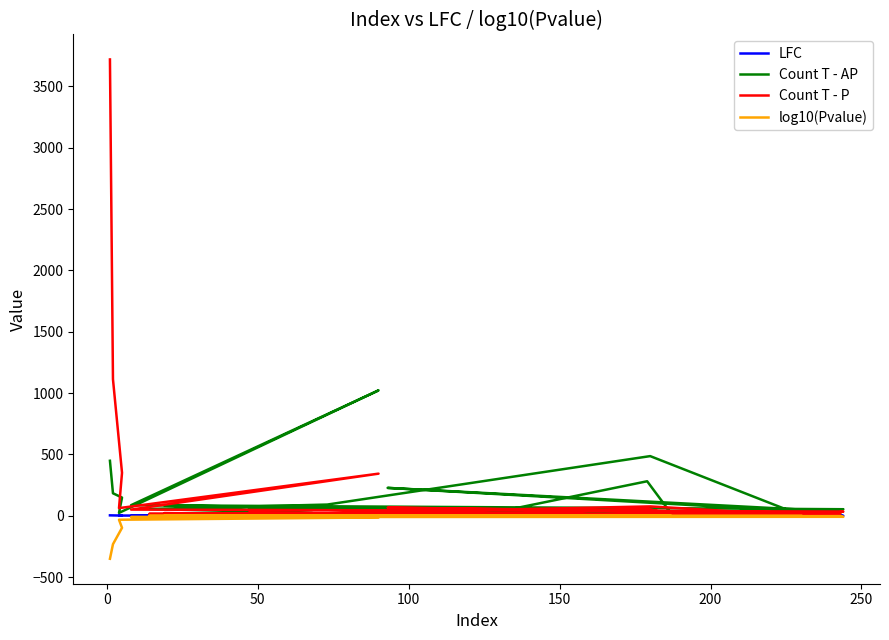

What is the average value of the log10(Pvalue) series?

-38.9